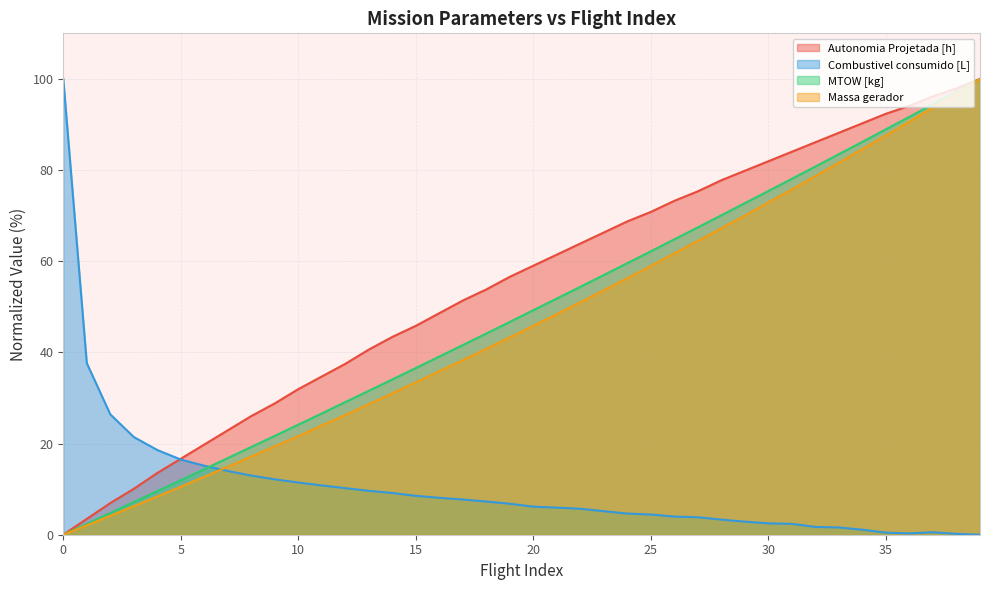

Between 22 and 3, which is larger?

22